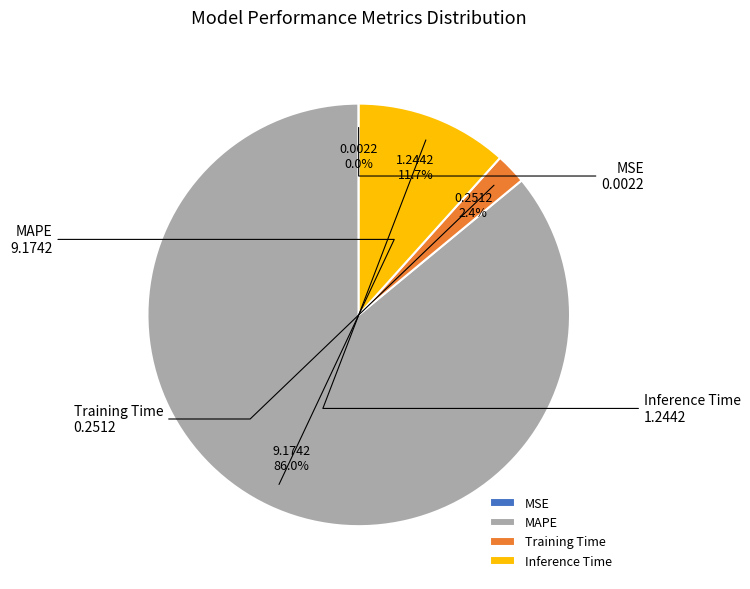

Which category has the biggest portion of the pie?

MAPE